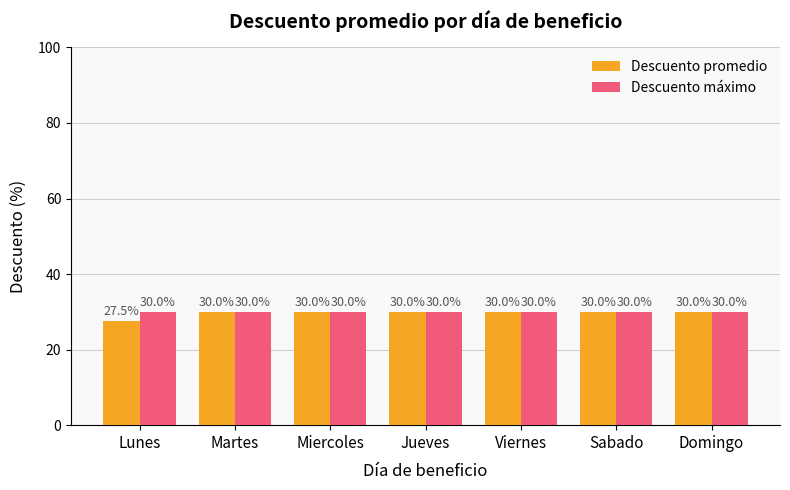

List the series in order of their overall mean, lowest first.

Descuento promedio, Descuento máximo